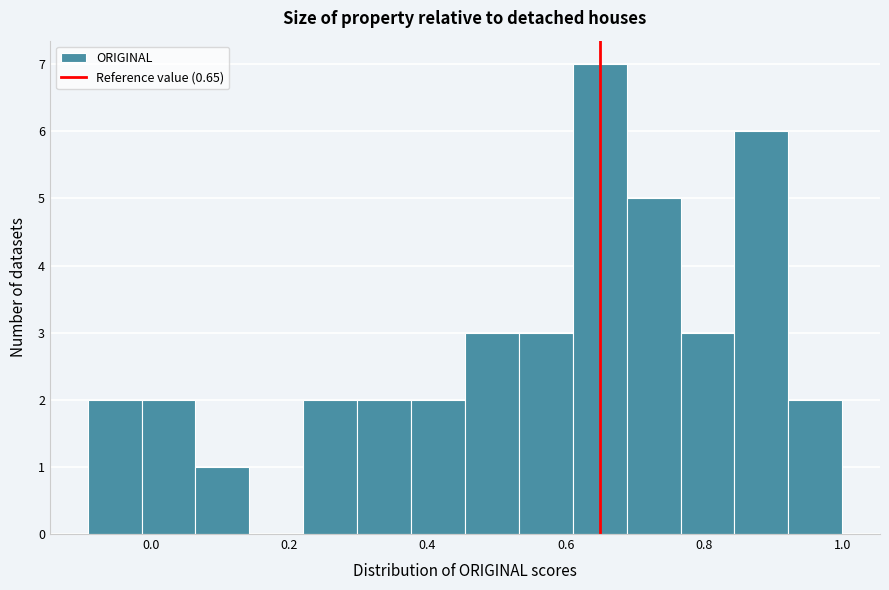

Around what value on the x-axis is the tallest bar? Give the approximate position of its centre, as read against the axis.

0.64